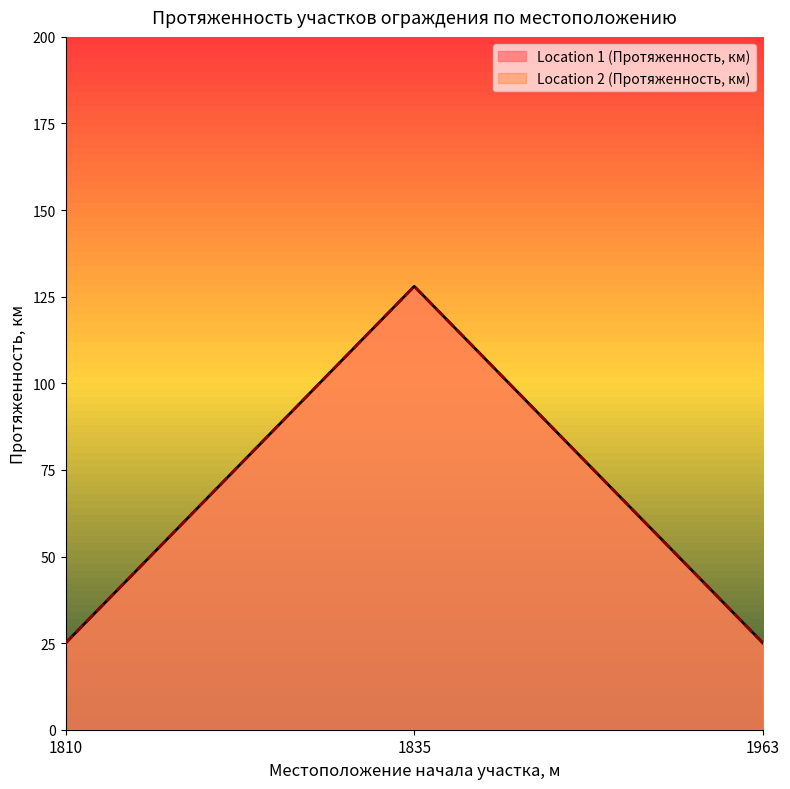

What are all the series names shown in the legend?

Location 1 (Протяженность, км), Location 2 (Протяженность, км)